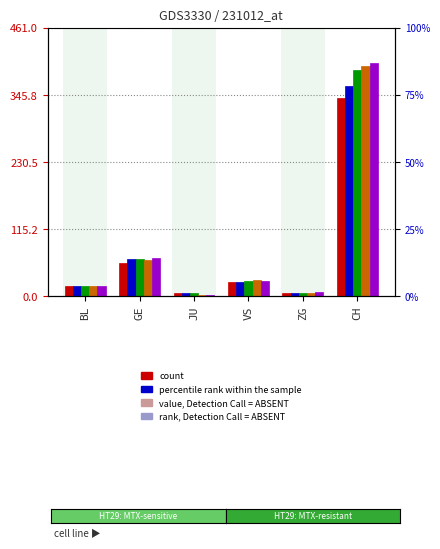

Does the chart contain any negative values?

No